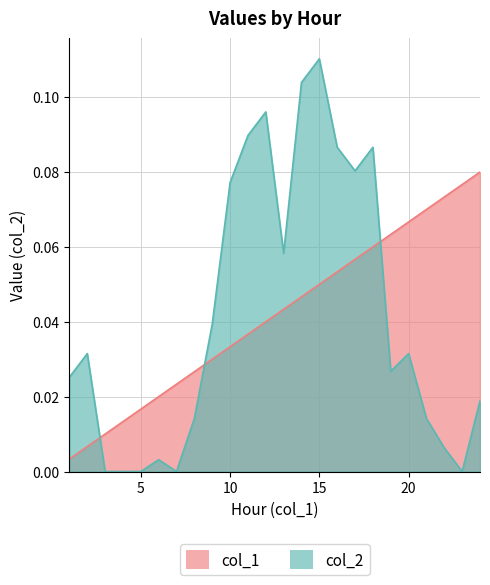

Does the chart display data point markers on the line(s)?

No